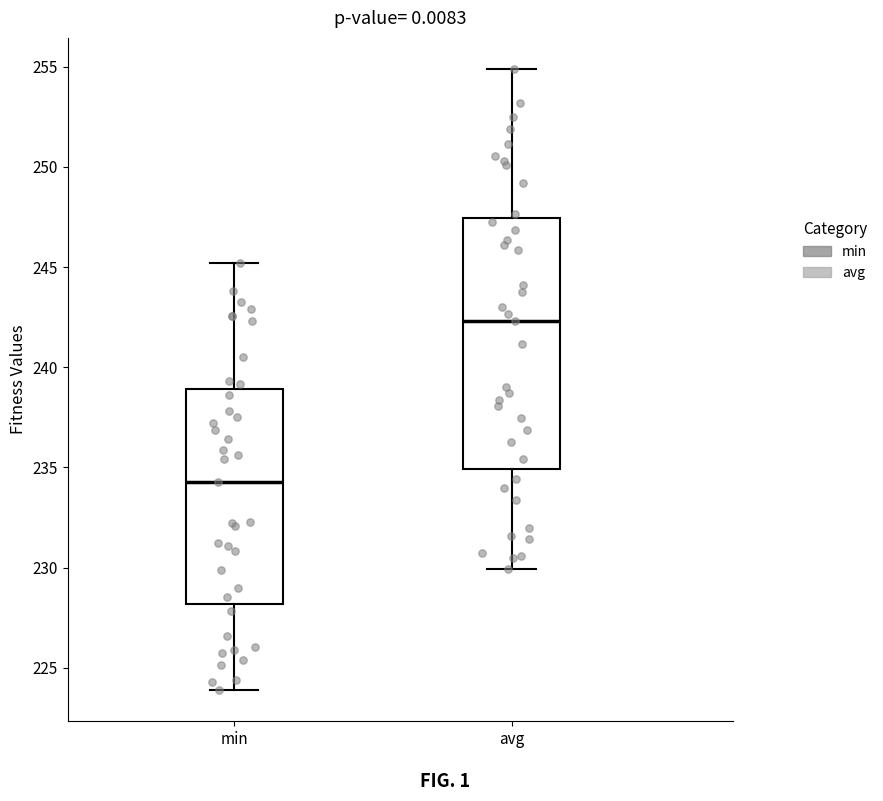

Where is the upper edge of the box for avg on the y-axis? The values are not printed on the chart, so give them approximately, as read against the axis.

247.5